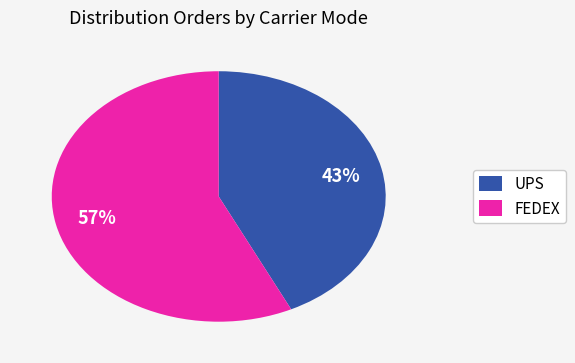

To the nearest percent, what is the difference between the FEDEX and UPS slice percentages?

14%